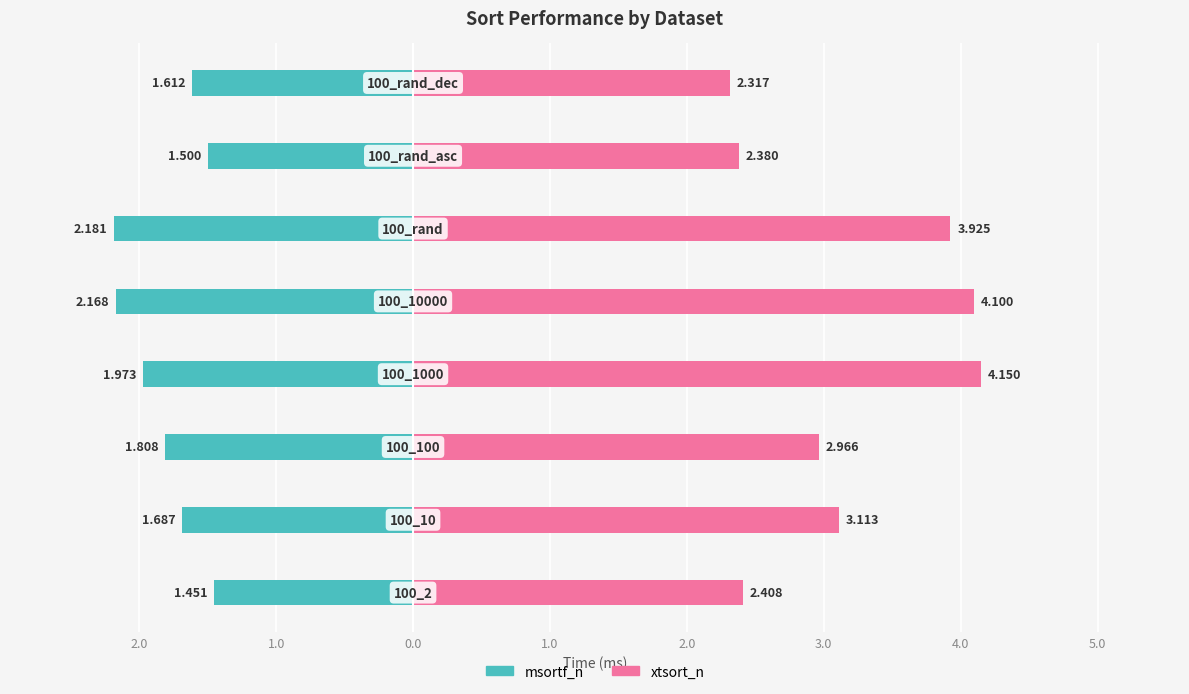

Between 0.0 and 3.0, which series saw the biggest shift?

xtsort_n